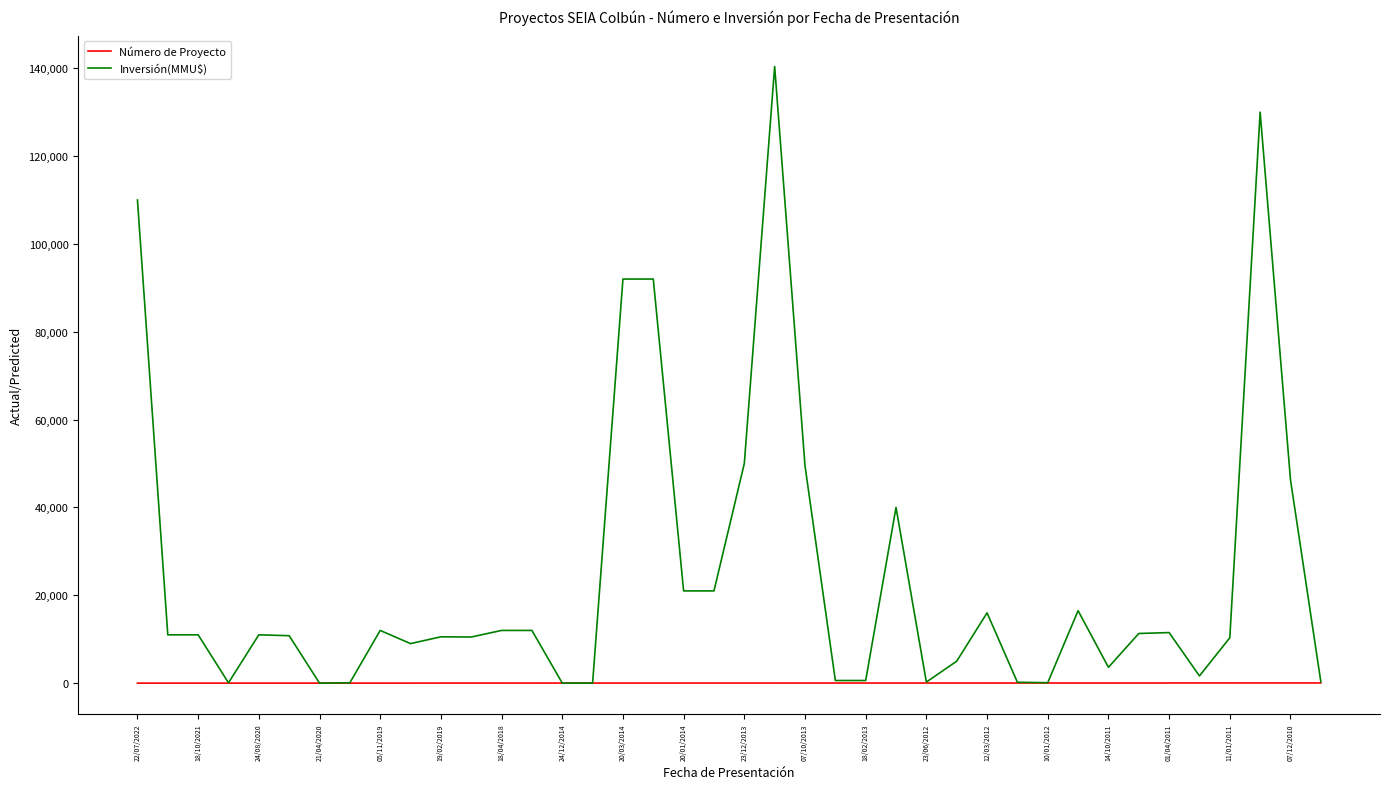

List the series in order of their peak value, lowest first.

Número de Proyecto, Inversión(MMU$)